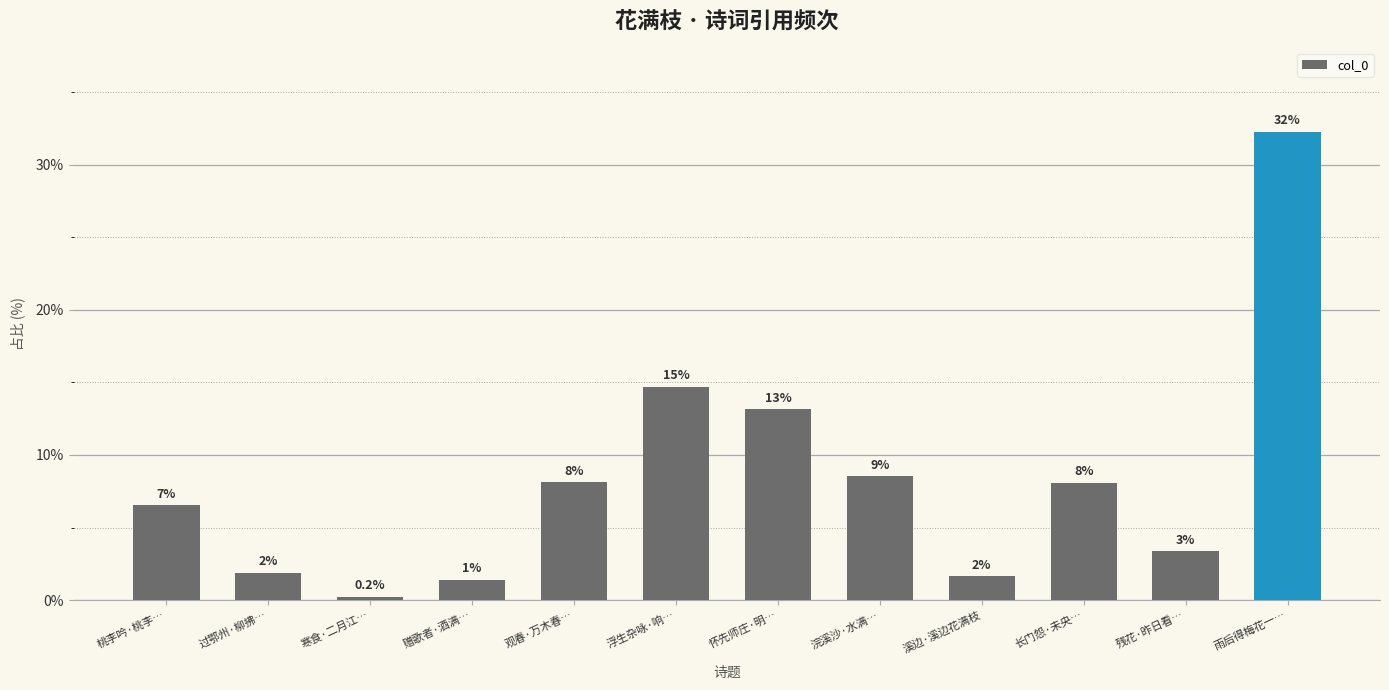

How many bars are there in total?

12